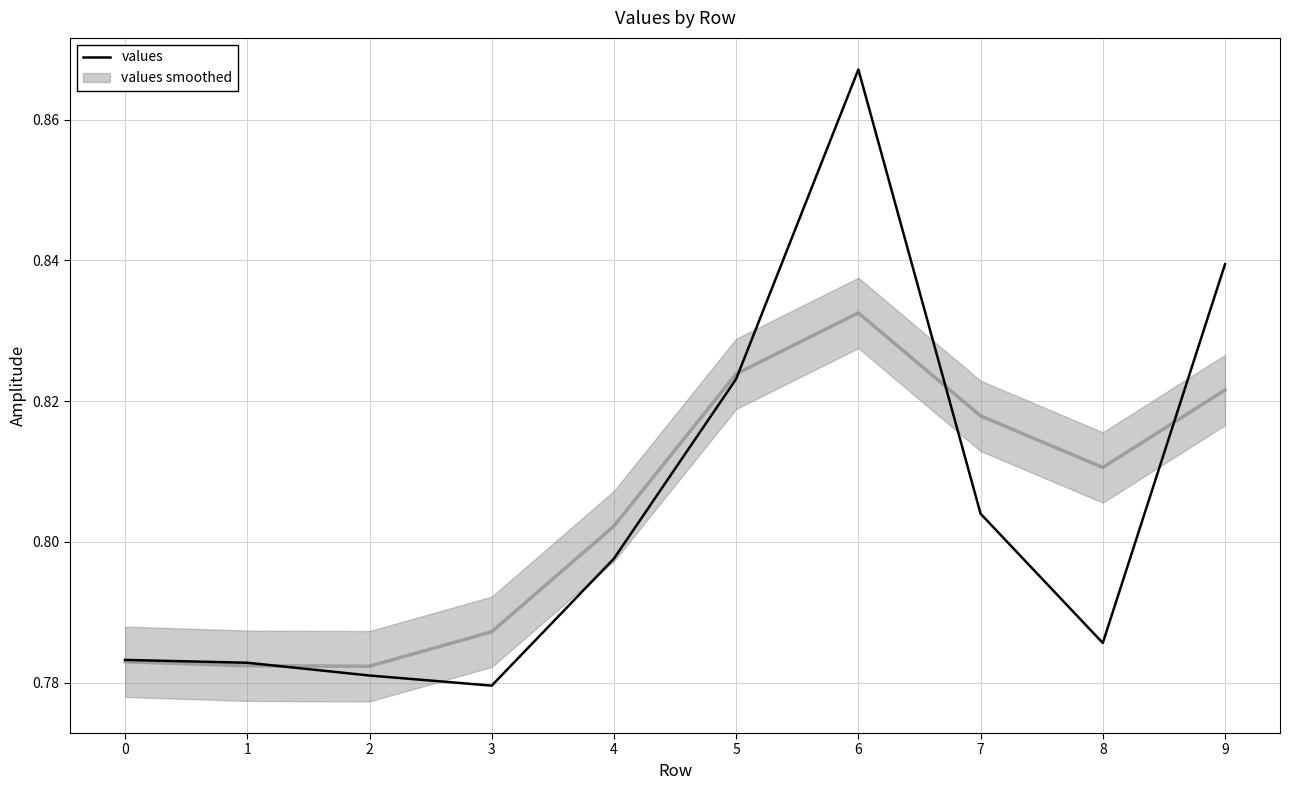

What is the value of the 1st point from the left?

0.8